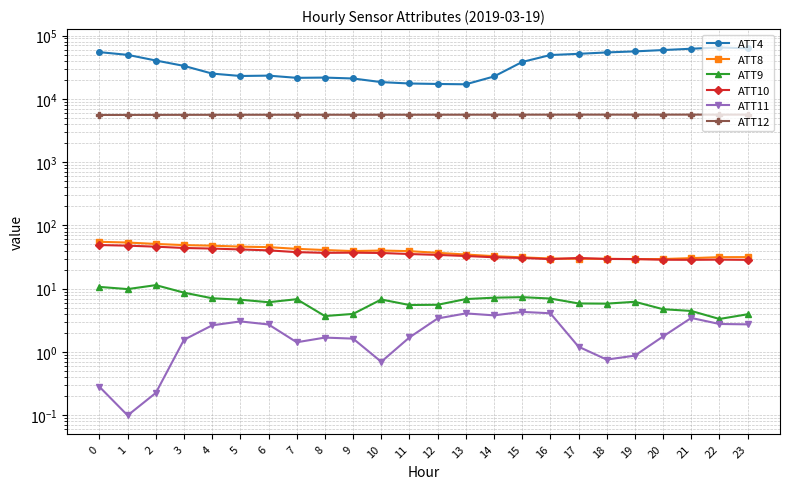

What is the spread (max minus min) of values at 4?

25097.4